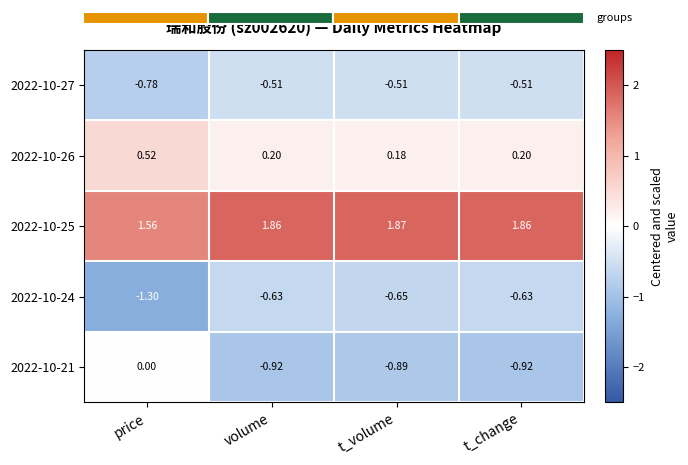

Where is 2022-10-21 nearest to the value 0?

price